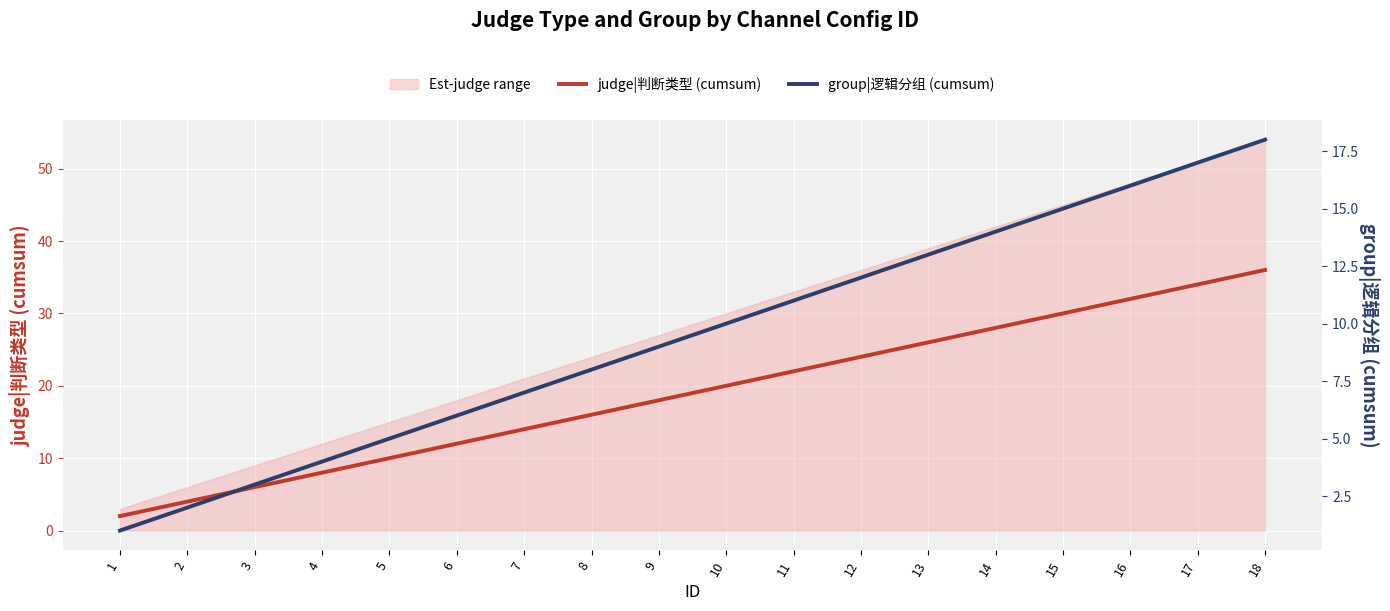

What is the highest value of the judge|判断类型 (cumsum) series?

36